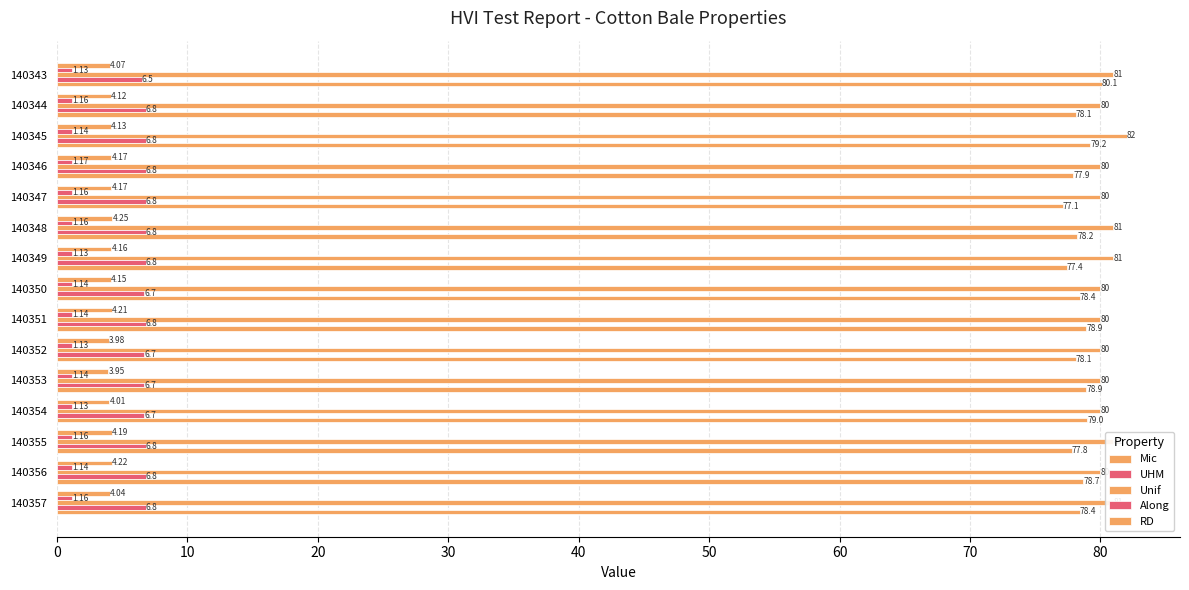

Count the number of data series in this chart.

5